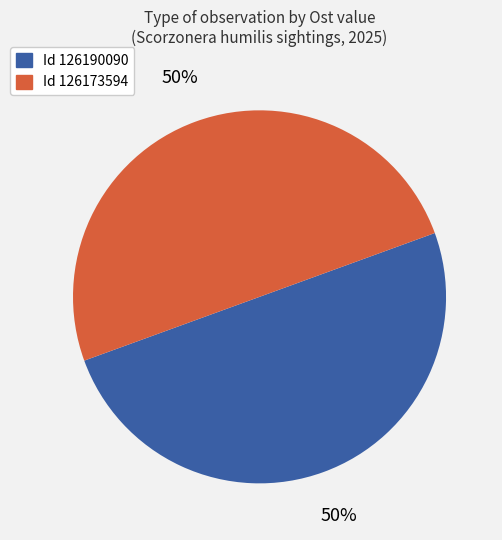

To the nearest percent, what is the average slice percentage?

50%